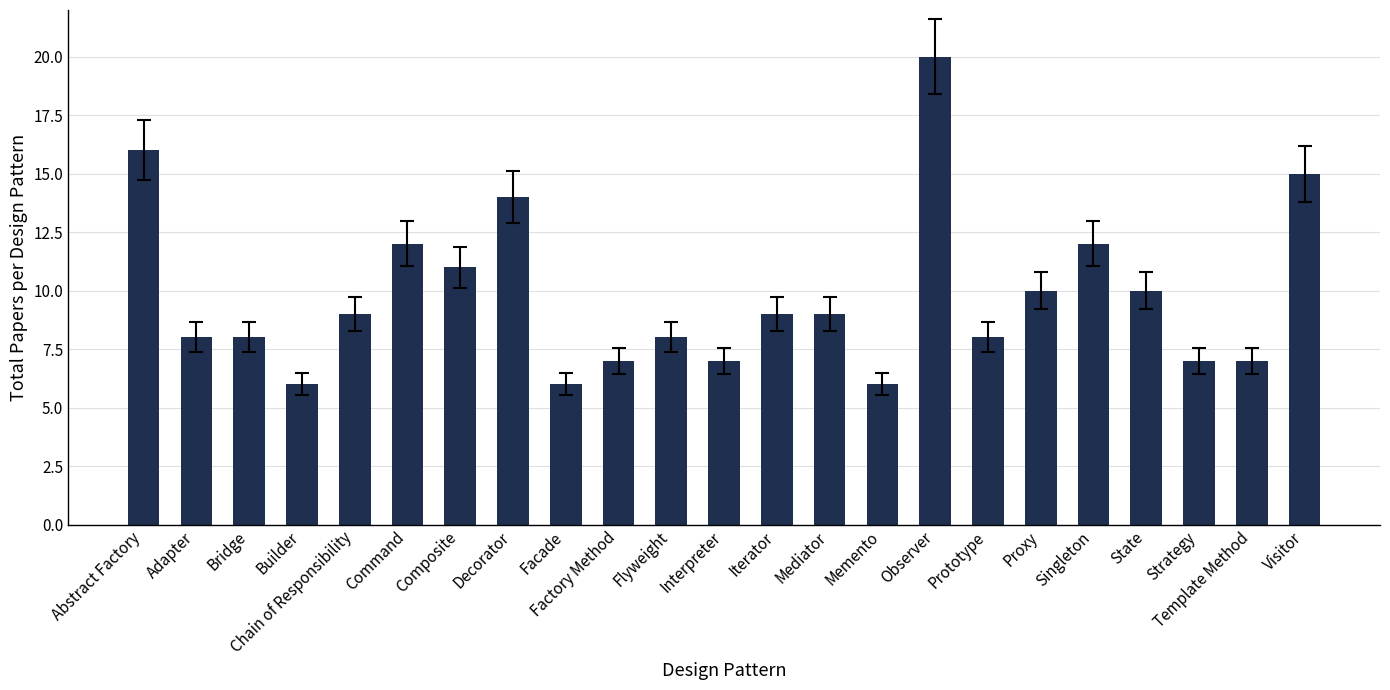

What is the difference between the maximum and minimum values?

14